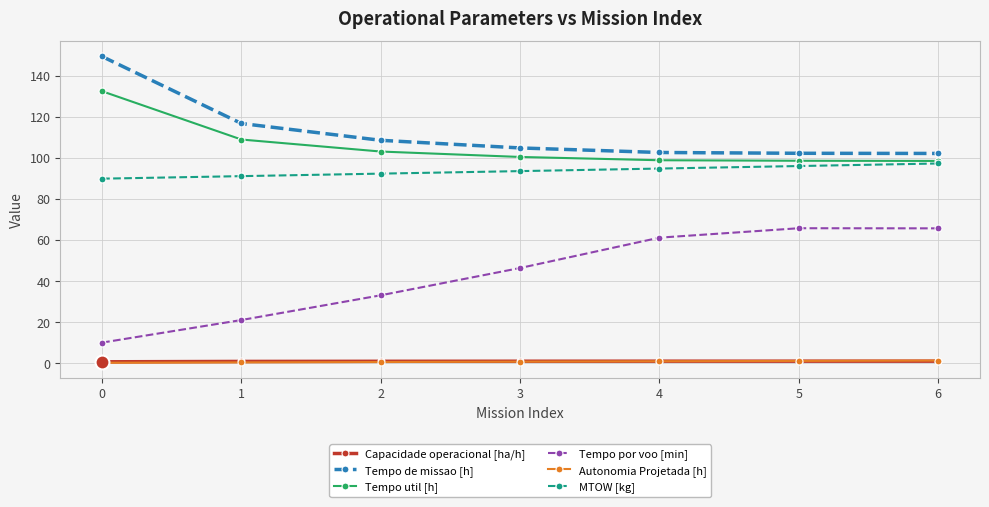

The value of Tempo de missao [h] at 3 is 46.0. True or false?

False